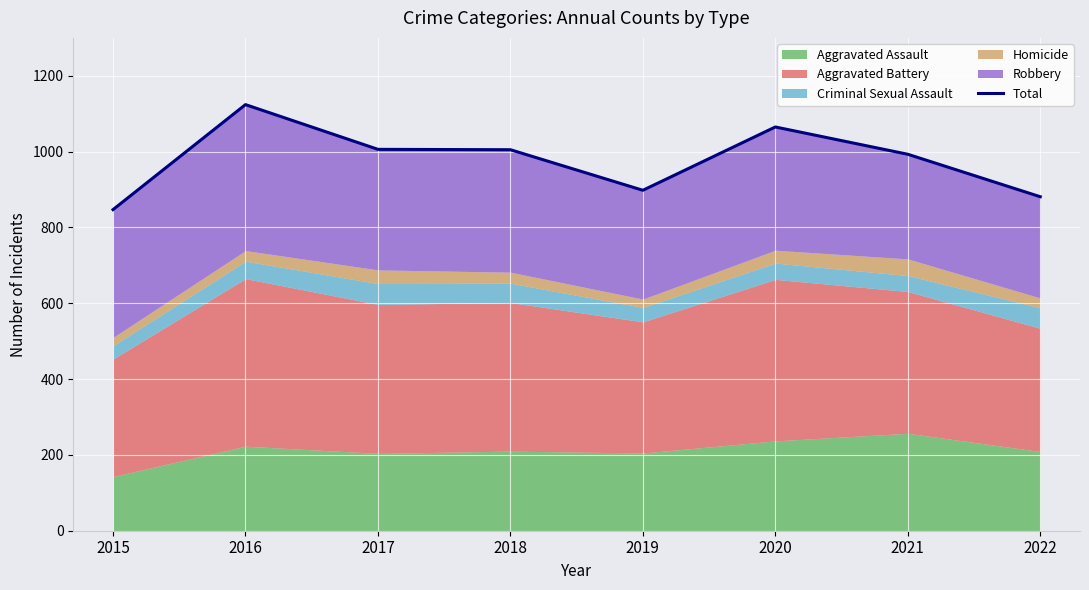

The chart shows a value of 881 at 2022. True or false?

True